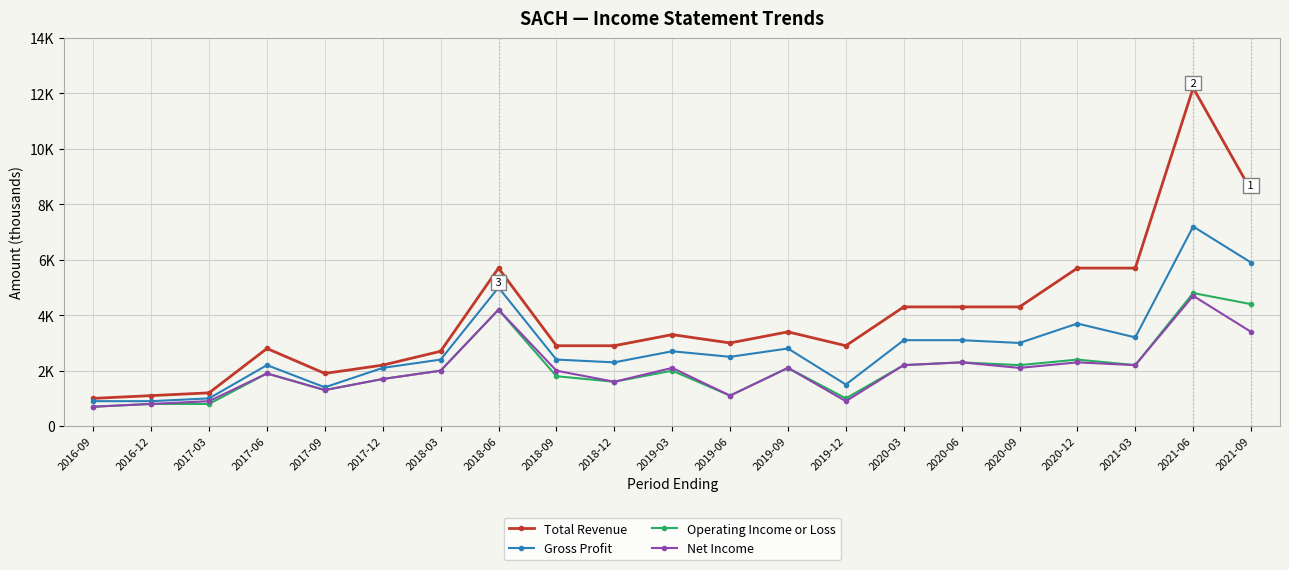

Is this an area chart (filled region under the line)?

No